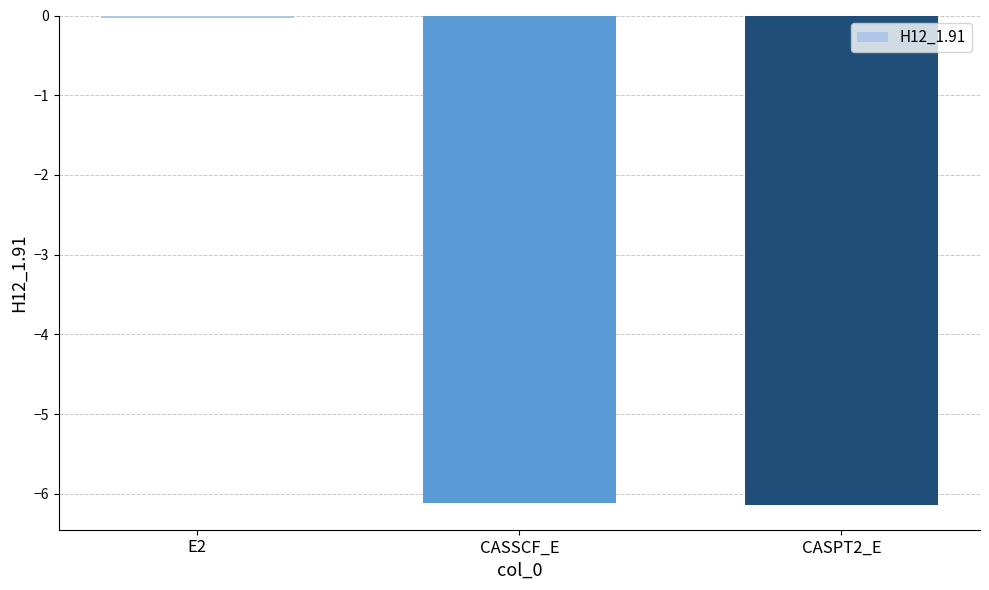

What is the smallest value displayed?

-6.1